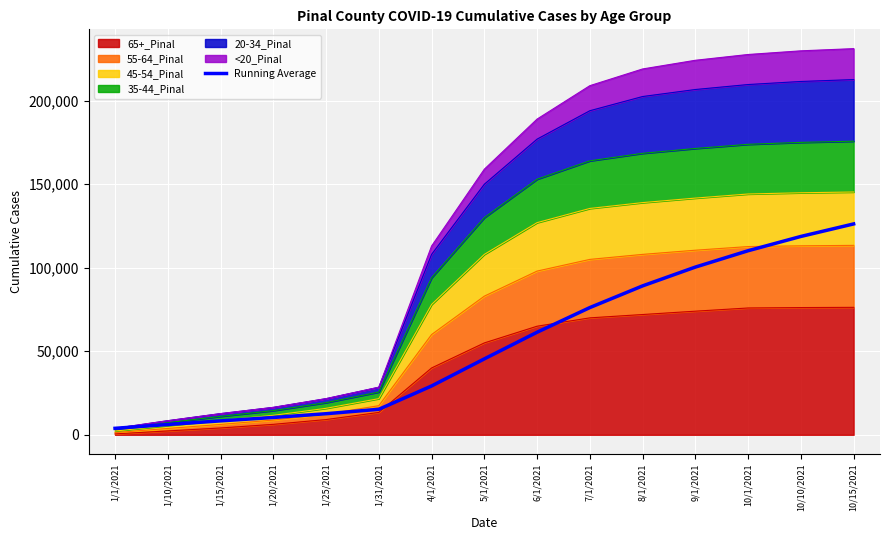

True or false: the data shows 13090.5 at 1/15/2021.

False